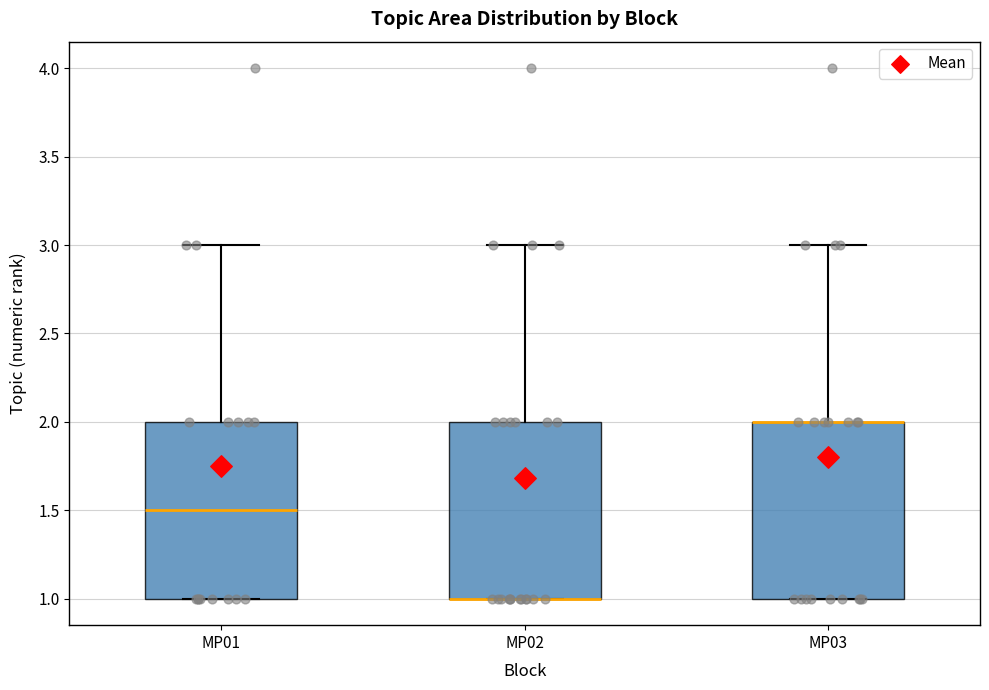

Where is the upper edge of the box for MP02 on the y-axis? The values are not printed on the chart, so give them approximately, as read against the axis.

2.0